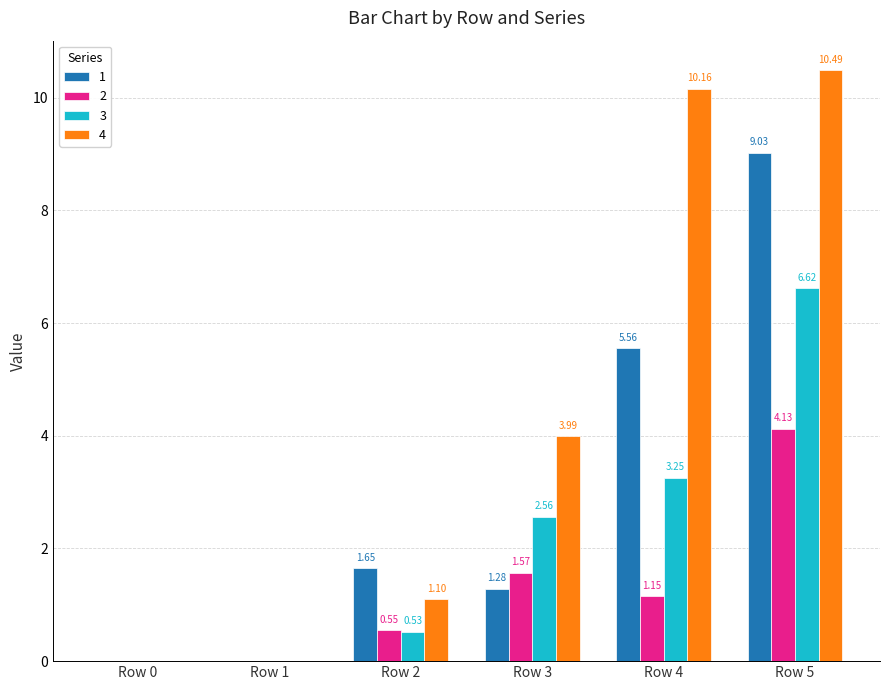

How many data points in 3 are above 2?

3